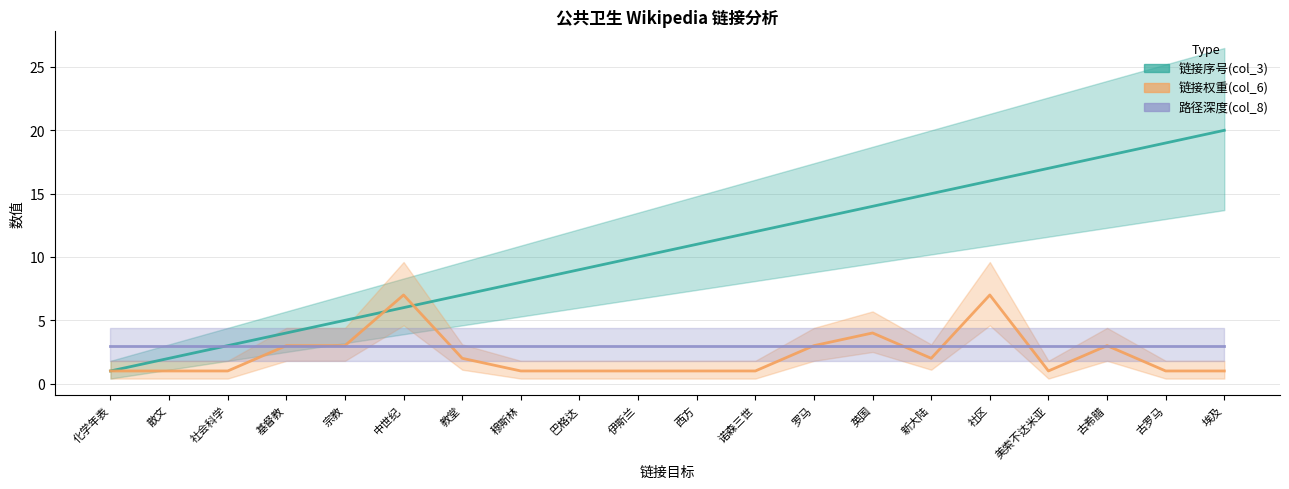

At 伊斯兰, list the series in order from smallest to largest.

链接权重(col_6), 路径深度(col_8), 链接序号(col_3)